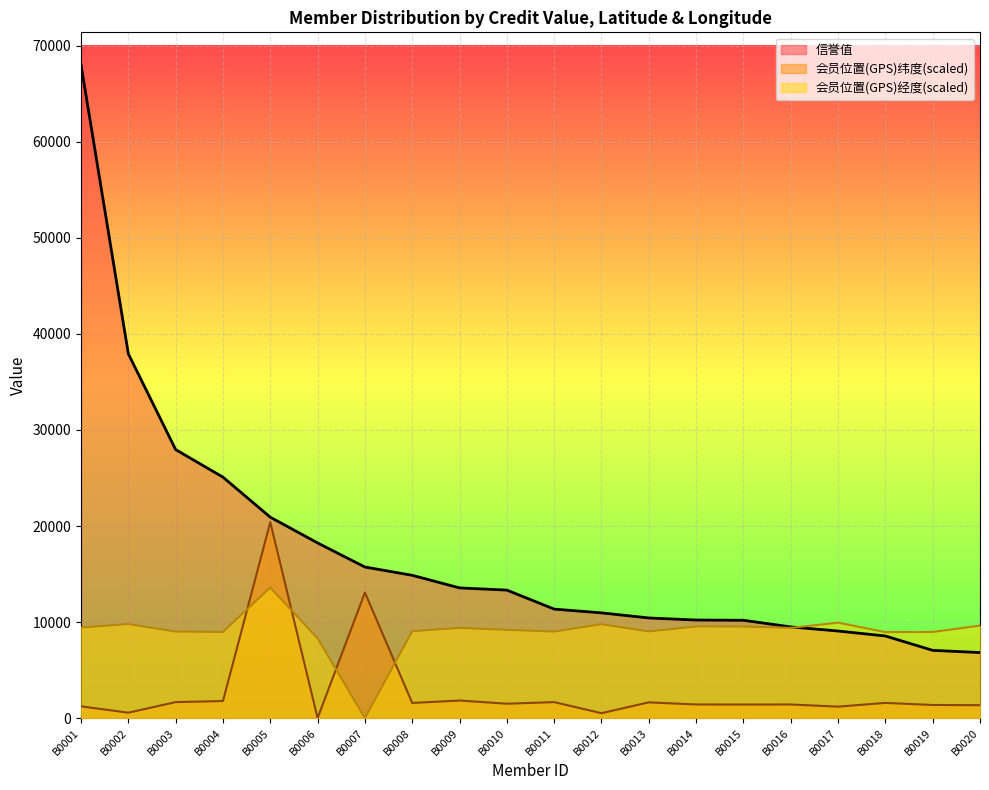

In 会员位置(GPS)经度, how many points are lower than both neighbors (excluding endpoints)?

6